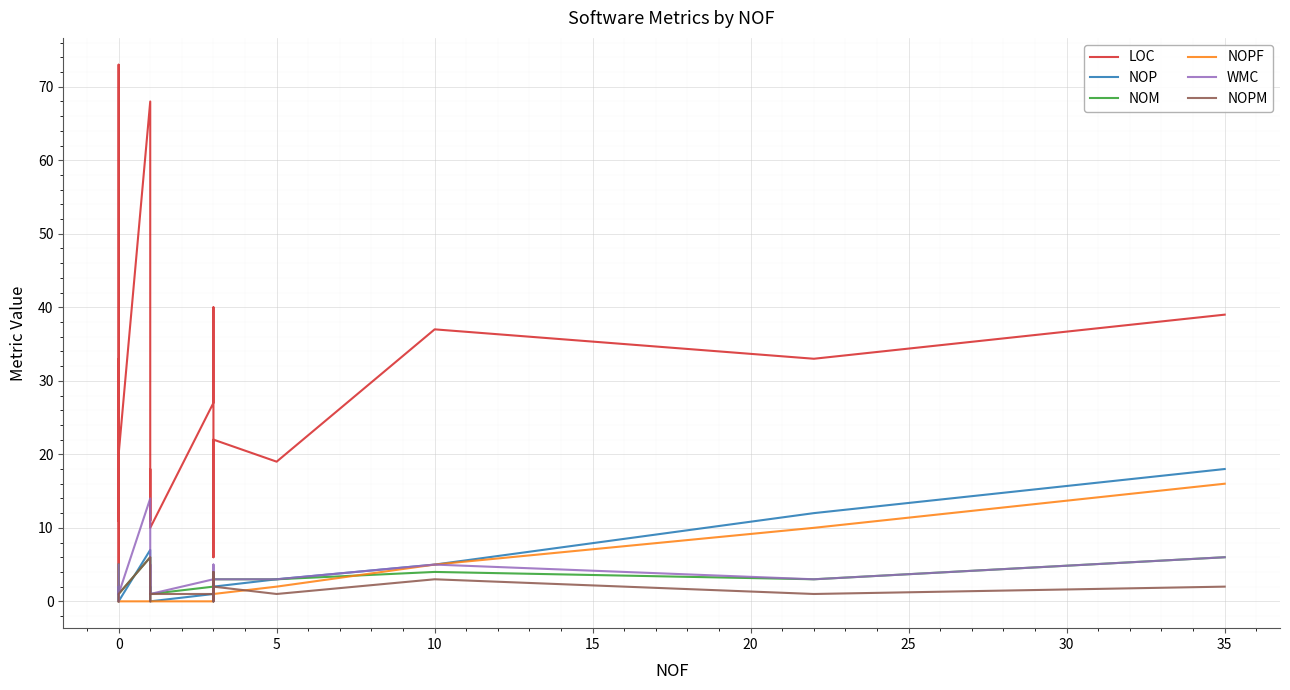

Which series has the largest total across all categories?

LOC